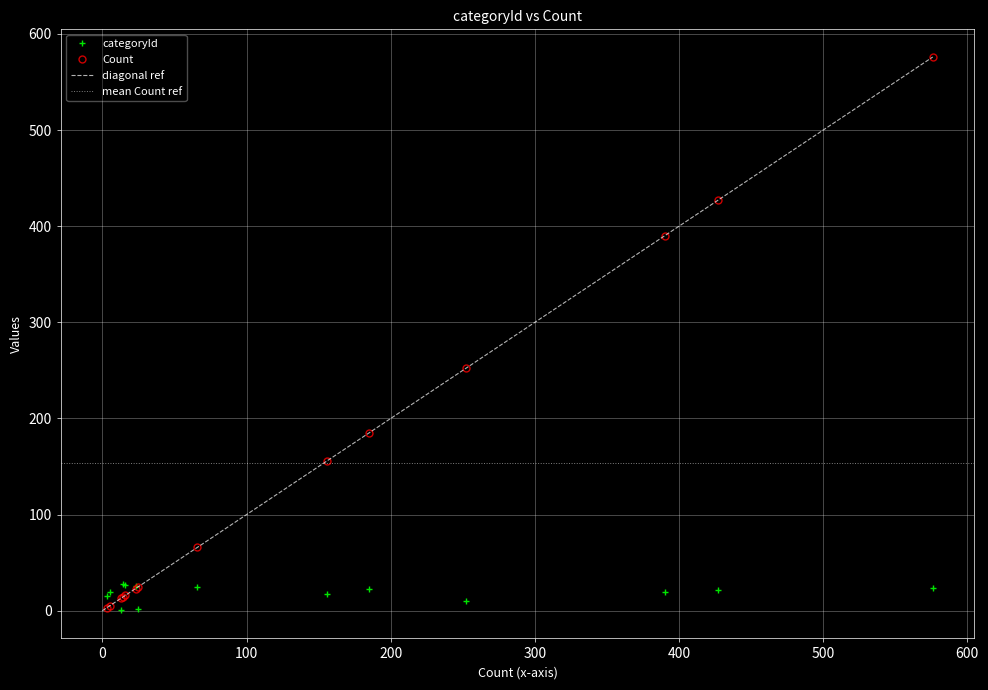

How many data points does each series have?

14